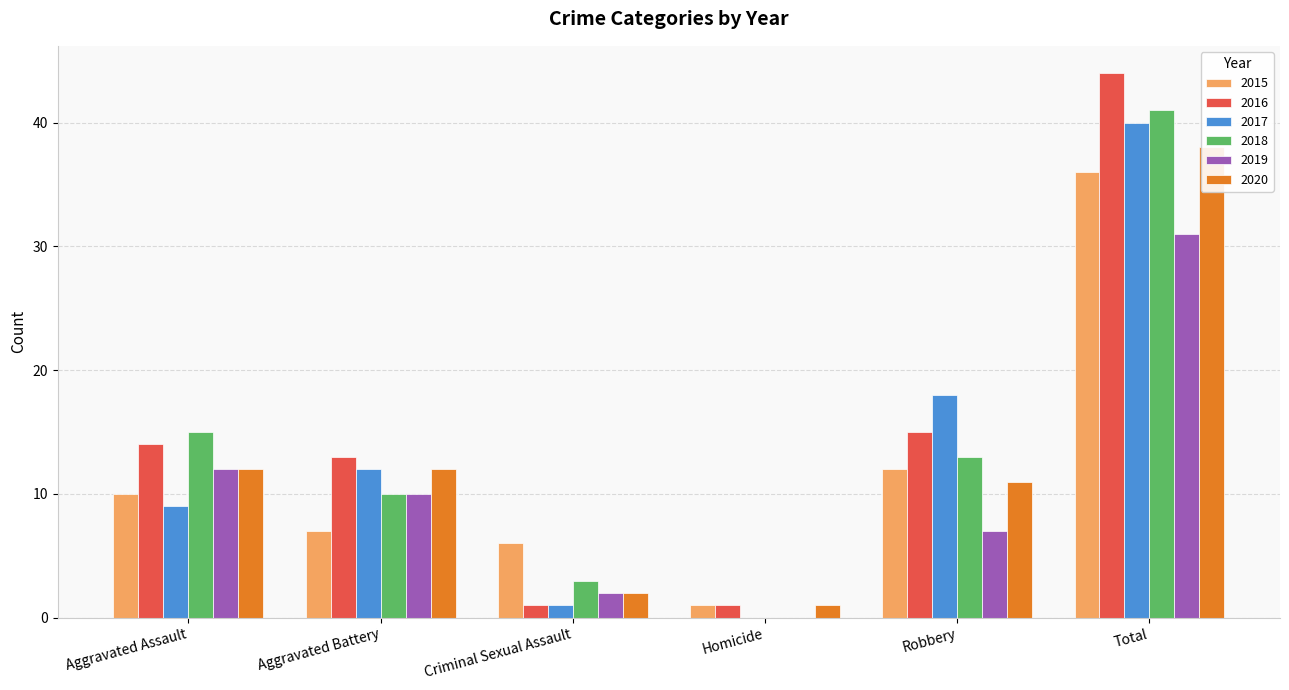

What is the average value of the 2020 series?

13